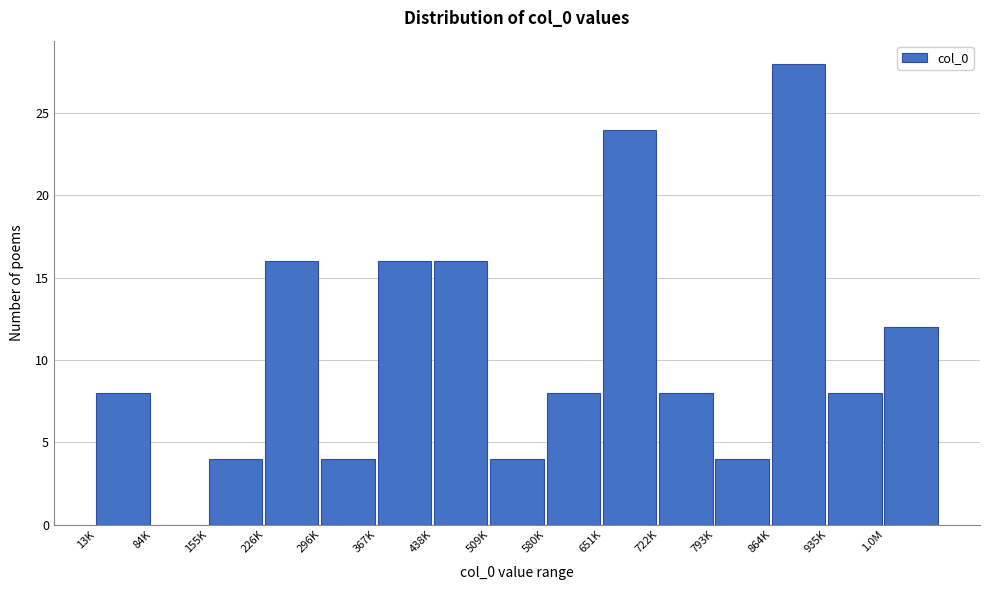

Reading left to right, what are all the values shown in this chart?

13K=8	84K=0	155K=4	226K=16	296K=4	367K=16	438K=16	509K=4	580K=8	651K=24	722K=8	793K=4	864K=28	935K=8	1.0M=12